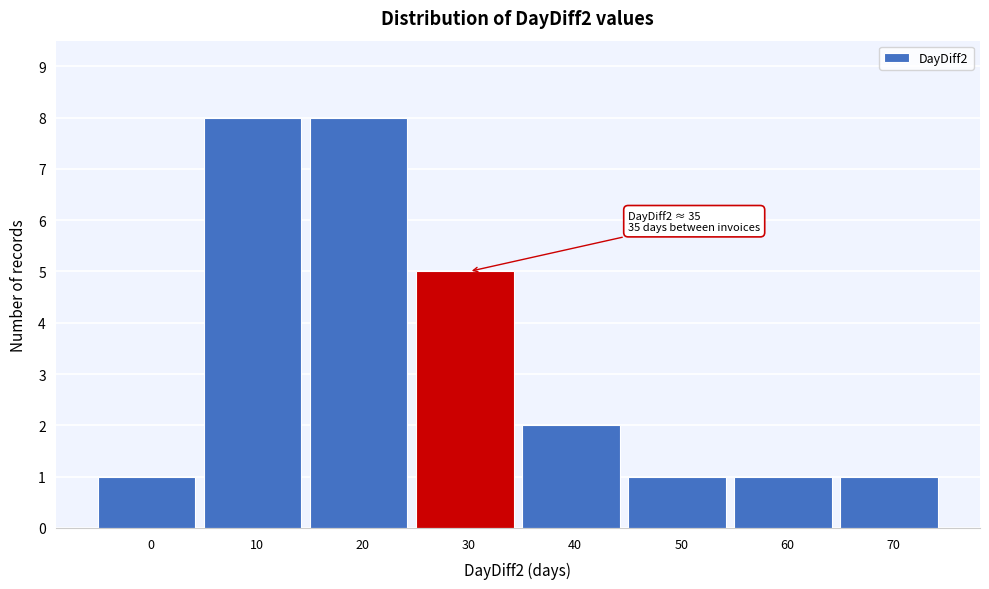

Reading right to left, what are all the values shown in this chart?

70=1	60=1	50=1	40=2	30=5	20=8	10=8	0=1